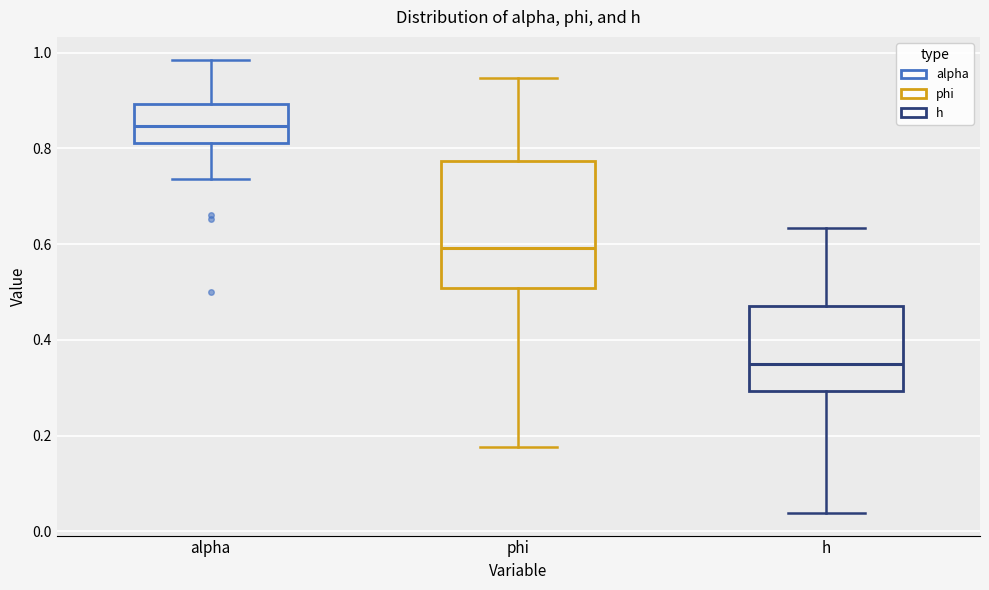

Which box has the highest median line?

alpha